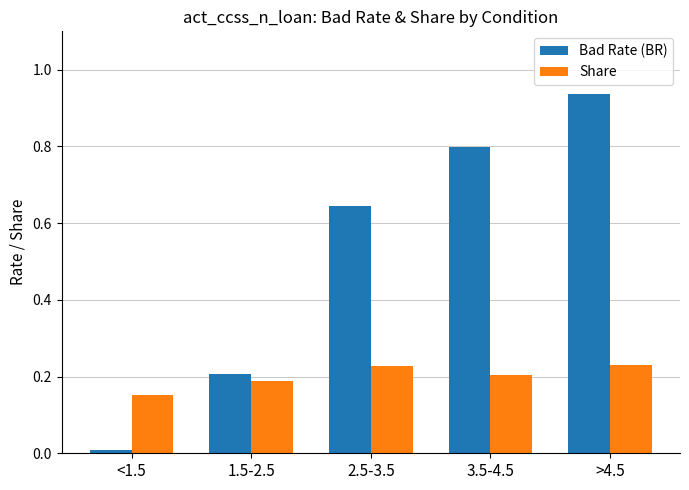

True or false: Bad Rate (BR) has a value of 0.2 at 1.5-2.5.

True